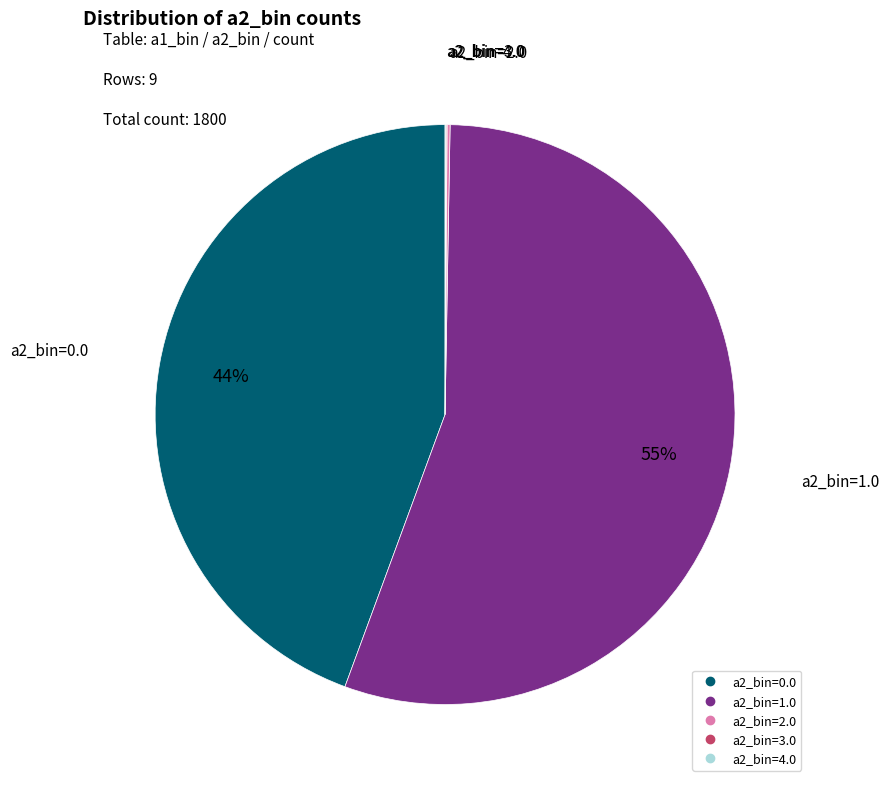

Is there any slice that represents more than half of the pie?

Yes